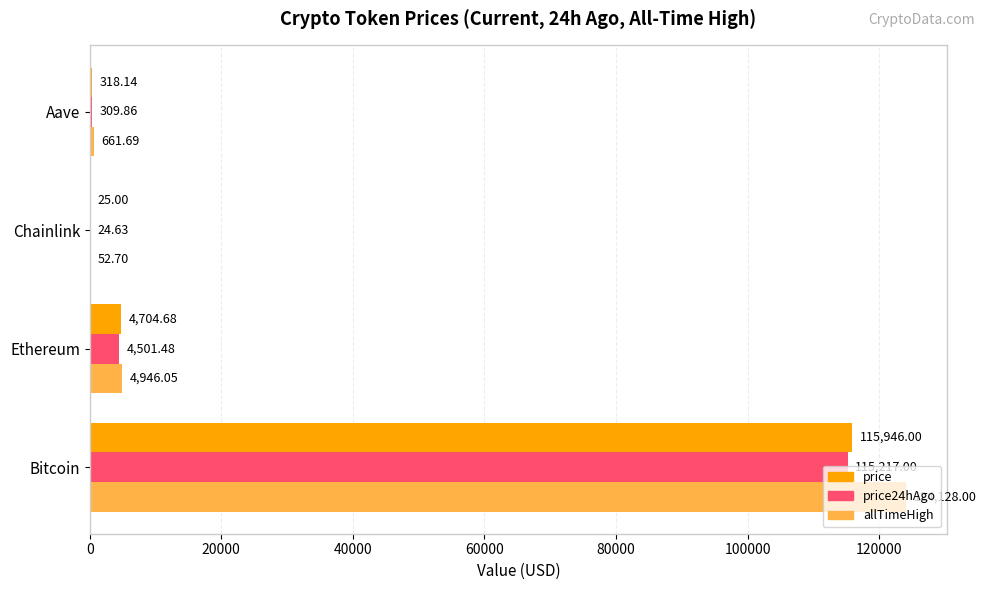

Which series changed the most between Bitcoin and Chainlink?

allTimeHigh